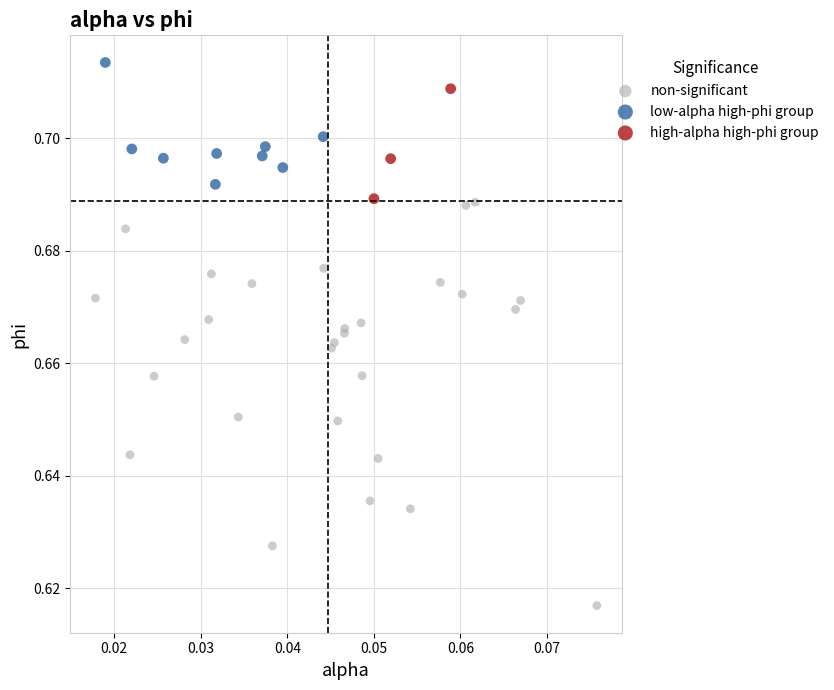

What are all the series names shown in the legend?

non-significant, low-alpha high-phi group, high-alpha high-phi group